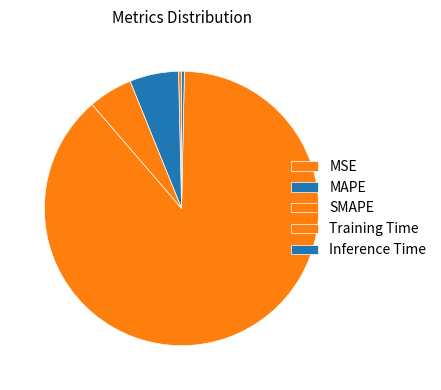

To the nearest percent, what is the difference between the largest and smallest slice percentages?

88%